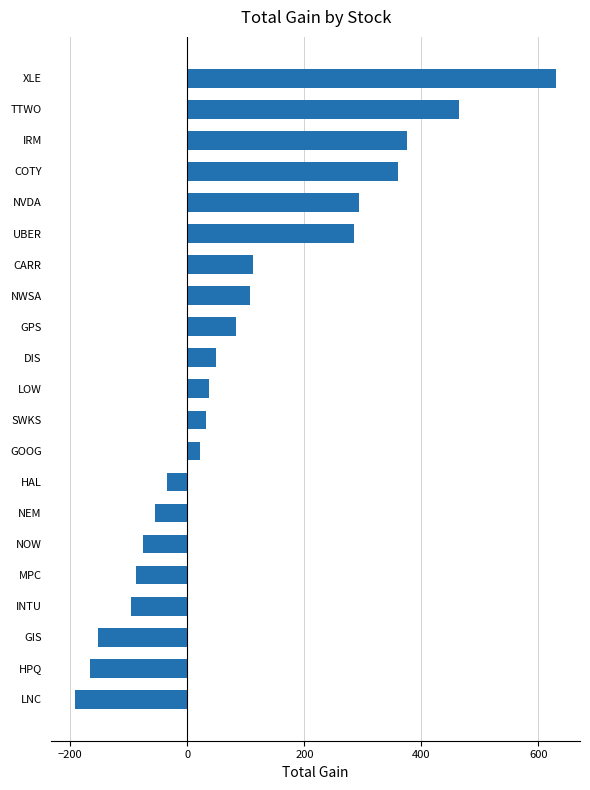

What is the minimum value shown in the chart?

-191.2